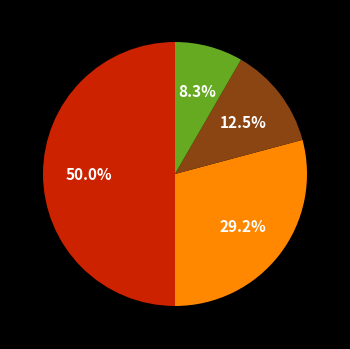

What is the smallest slice in the pie chart?

Aggravated Assault